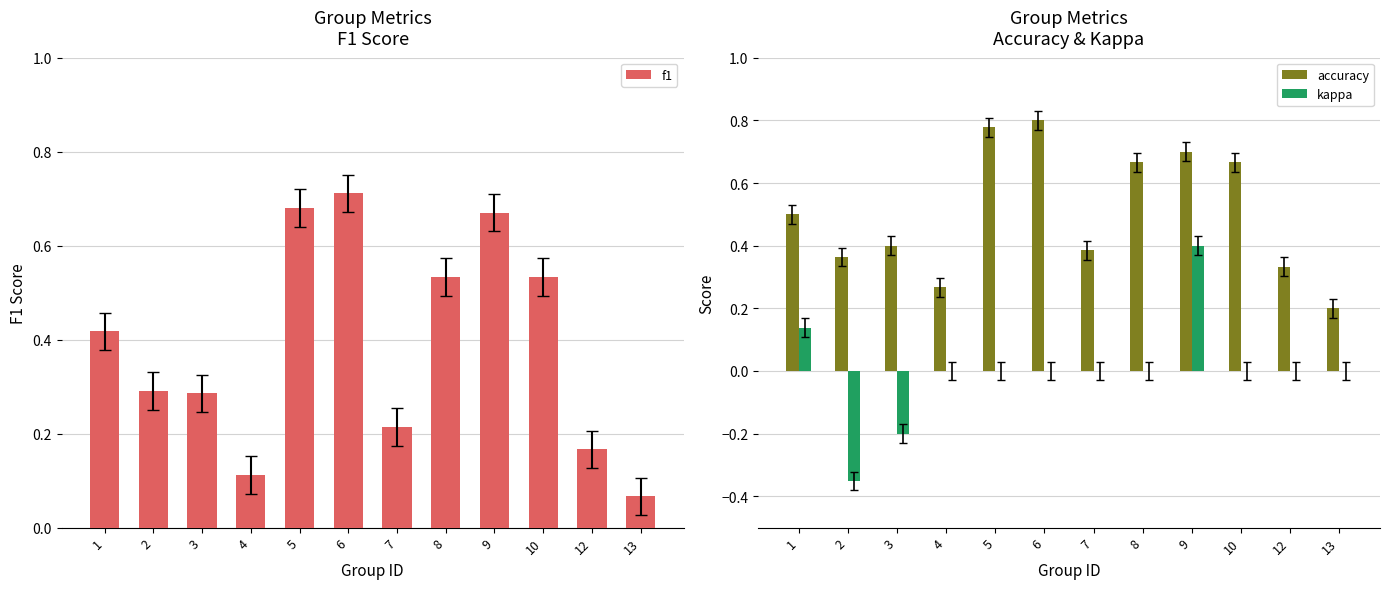

Reading right to left, extract all data points from this chart.

f1: 13=0.1	12=0.2	10=0.5	9=0.7	8=0.5	7=0.2	6=0.7	5=0.7	4=0.1	3=0.3	2=0.3	1=0.4
accuracy: 13=0.2	12=0.3	10=0.7	9=0.7	8=0.7	7=0.4	6=0.8	5=0.8	4=0.3	3=0.4	2=0.4	1=0.5
kappa: 13=0.0	12=0.0	10=0.0	9=0.4	8=0.0	7=0.0	6=0.0	5=0.0	4=0.0	3=-0.2	2=-0.4	1=0.1